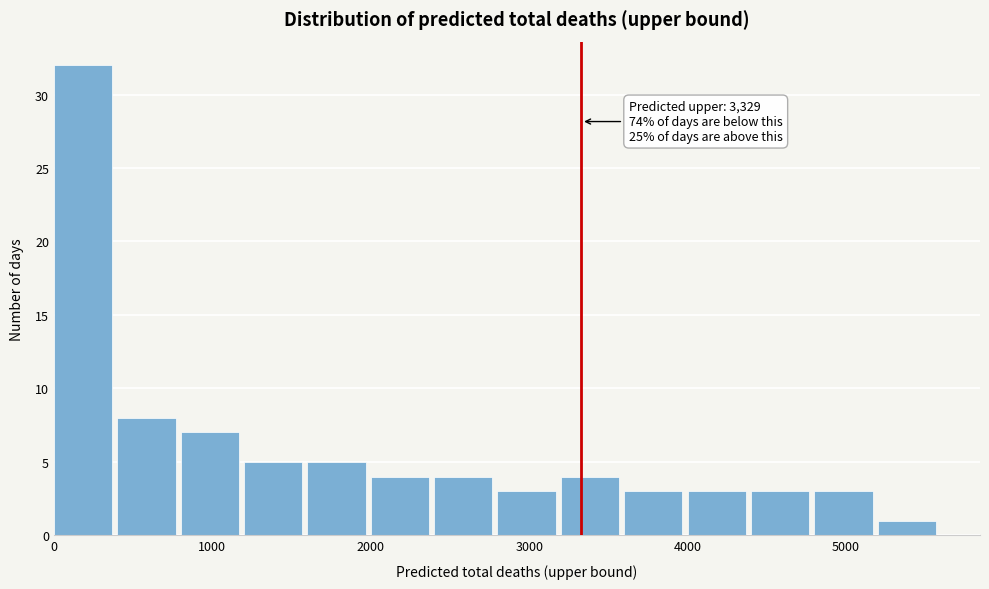

Over which range of the x-axis is the bar tallest?

0 to 400